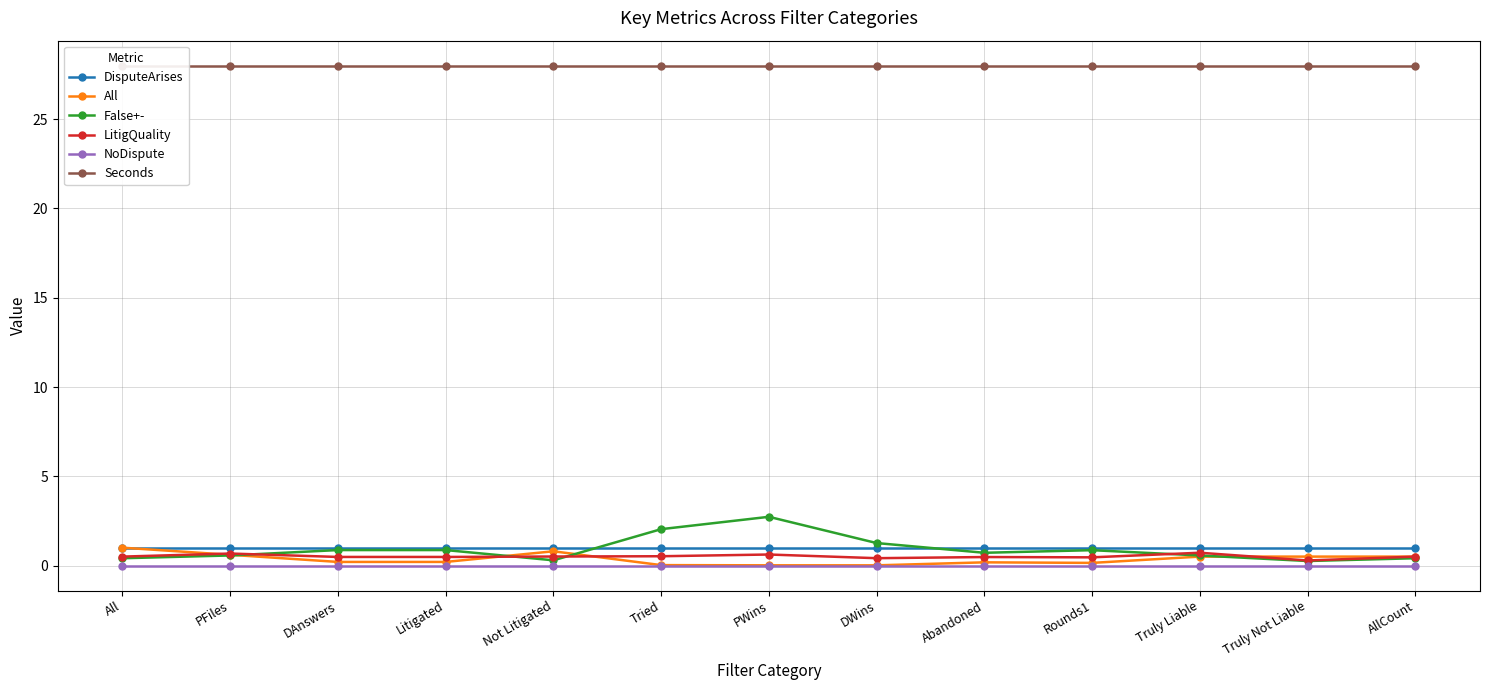

Reading right to left, transcribe all the data shown in this chart.

DisputeArises: AllCount=1.0	Truly Not Liable=1.0	Truly Liable=1.0	Rounds1=1.0	Abandoned=1.0	DWins=1.0	PWins=1.0	Tried=1.0	Not Litigated=1.0	Litigated=1.0	DAnswers=1.0	PFiles=1.0	All=1.0
All: AllCount=0.5	Truly Not Liable=0.5	Truly Liable=0.5	Rounds1=0.1	Abandoned=0.2	DWins=0.0	PWins=0.0	Tried=0.0	Not Litigated=0.8	Litigated=0.2	DAnswers=0.2	PFiles=0.6	All=1.0
False+-: AllCount=0.4	Truly Not Liable=0.3	Truly Liable=0.6	Rounds1=0.9	Abandoned=0.7	DWins=1.3	PWins=2.7	Tried=2.0	Not Litigated=0.3	Litigated=0.9	DAnswers=0.9	PFiles=0.6	All=0.4
LitigQuality: AllCount=0.5	Truly Not Liable=0.3	Truly Liable=0.7	Rounds1=0.5	Abandoned=0.5	DWins=0.4	PWins=0.6	Tried=0.5	Not Litigated=0.5	Litigated=0.5	DAnswers=0.5	PFiles=0.7	All=0.5
NoDispute: AllCount=0.0	Truly Not Liable=0.0	Truly Liable=0.0	Rounds1=0.0	Abandoned=0.0	DWins=0.0	PWins=0.0	Tried=0.0	Not Litigated=0.0	Litigated=0.0	DAnswers=0.0	PFiles=0.0	All=0.0
Seconds: AllCount=28.0	Truly Not Liable=28.0	Truly Liable=28.0	Rounds1=28.0	Abandoned=28.0	DWins=28.0	PWins=28.0	Tried=28.0	Not Litigated=28.0	Litigated=28.0	DAnswers=28.0	PFiles=28.0	All=28.0